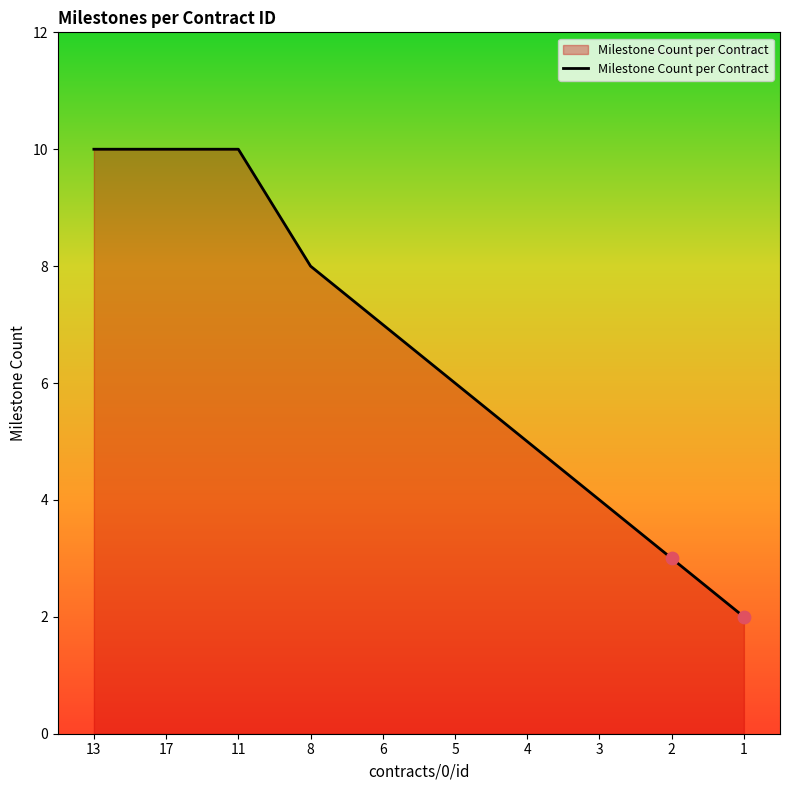

Between 2 and 8, which is larger?

8